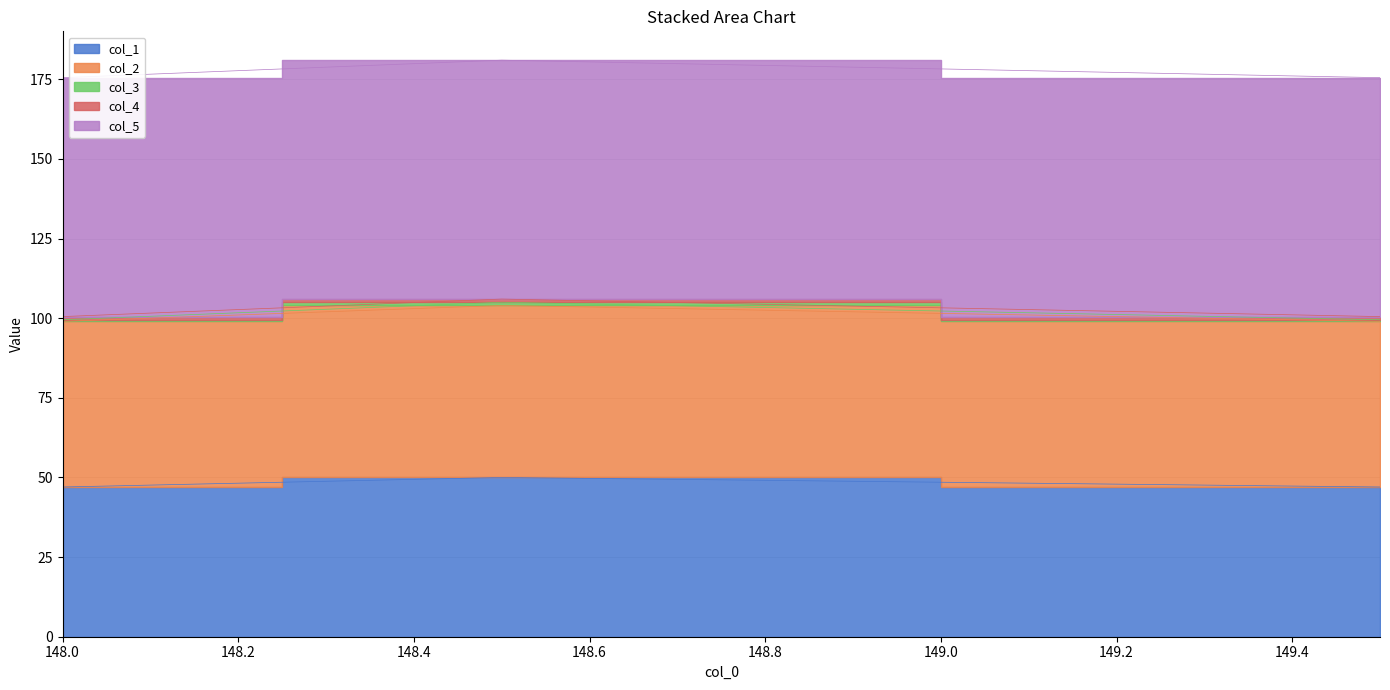

What is the minimum value for col_1?

47.0